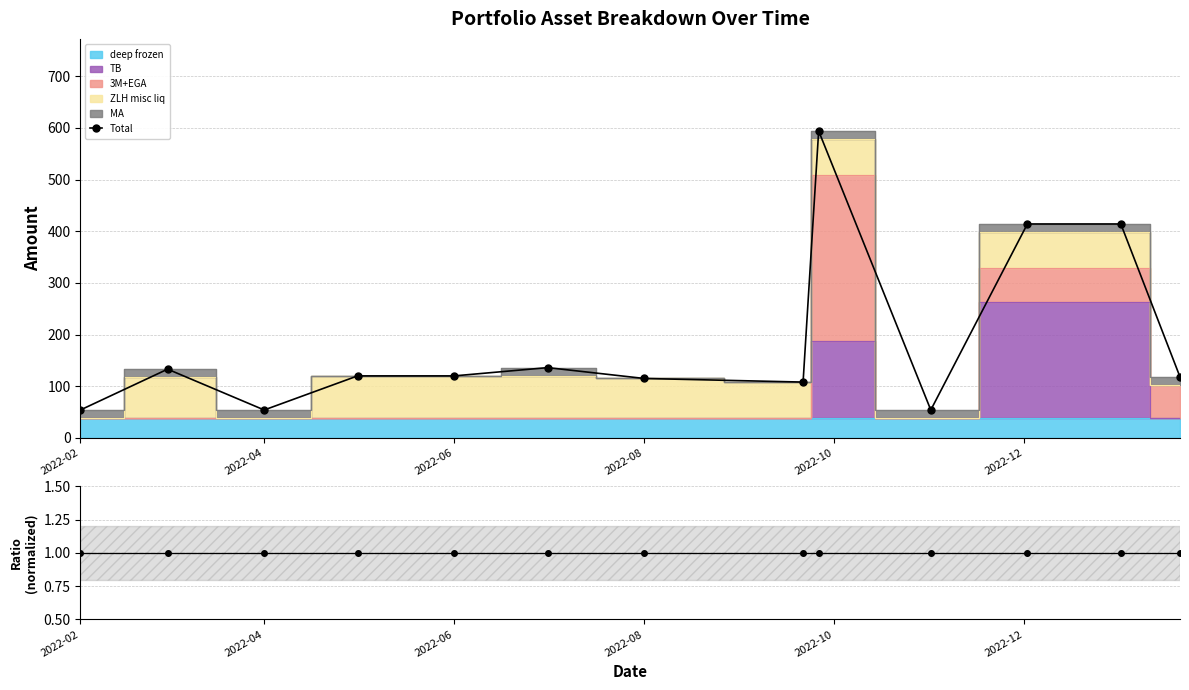

How many data points in Total are above 120?

5